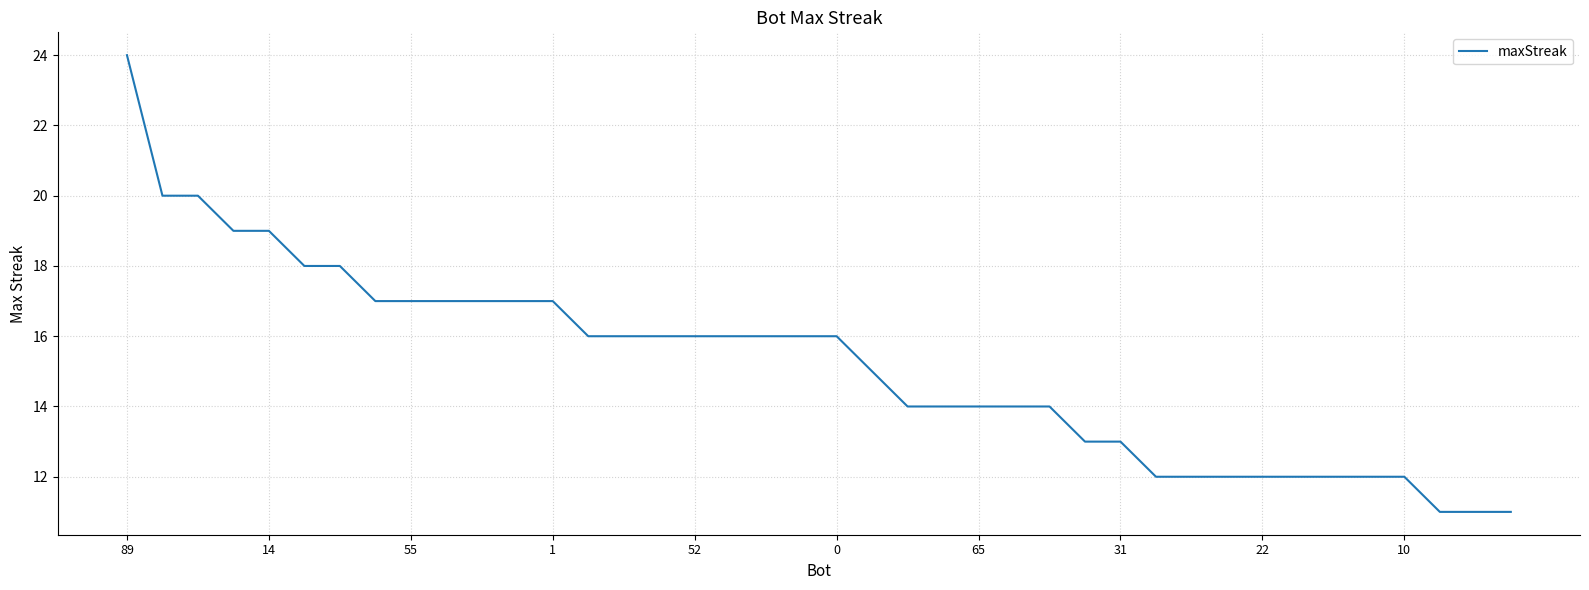

How many lines are shown in the chart?

1